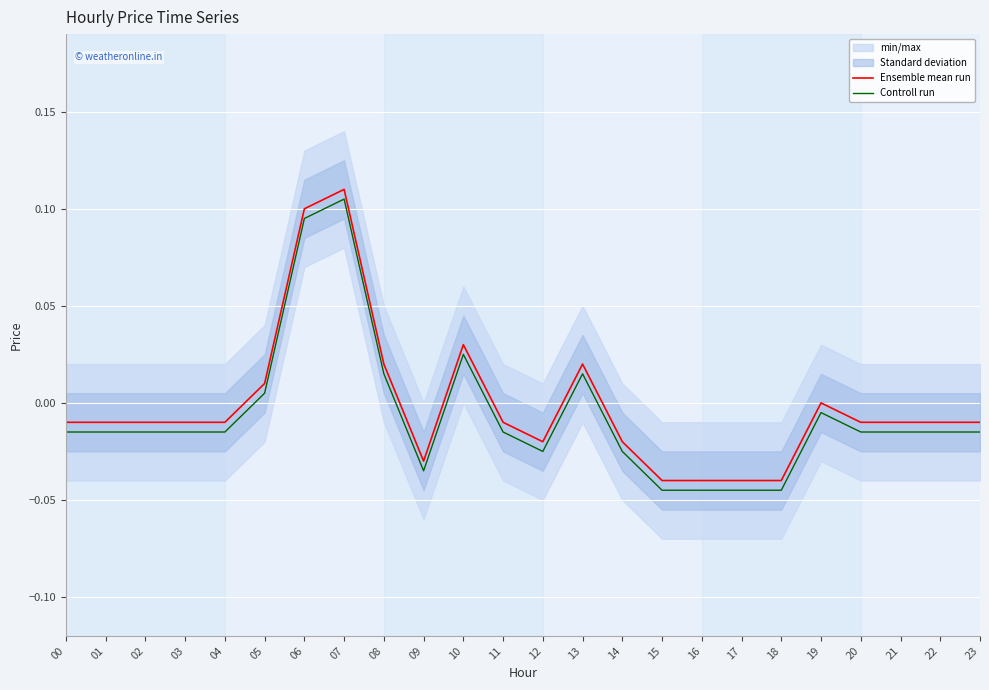

How many interior local peaks does the Controll run series have?

4